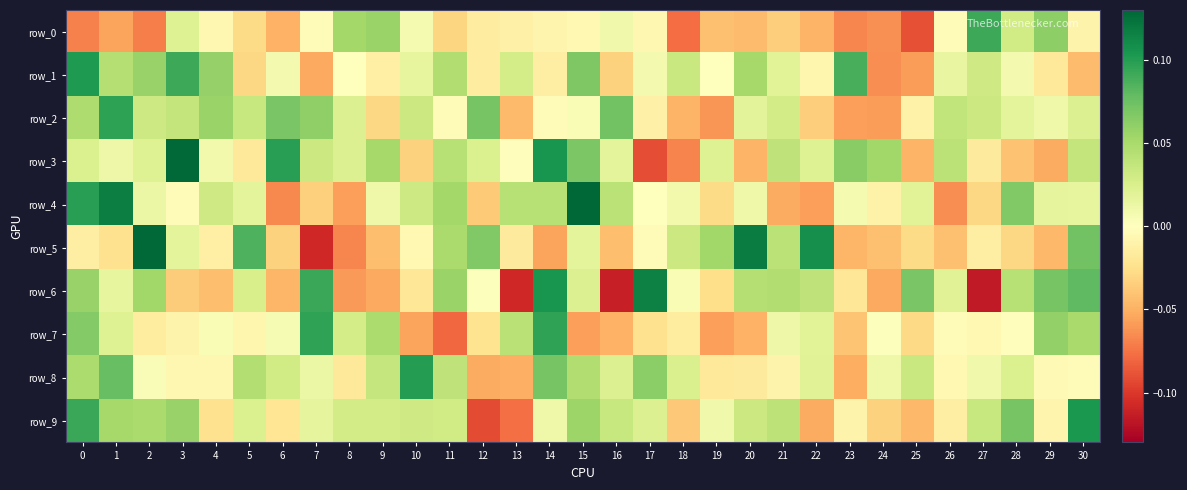

Is the value of row_8 at 8 greater than the value of row_5 at 20?

No